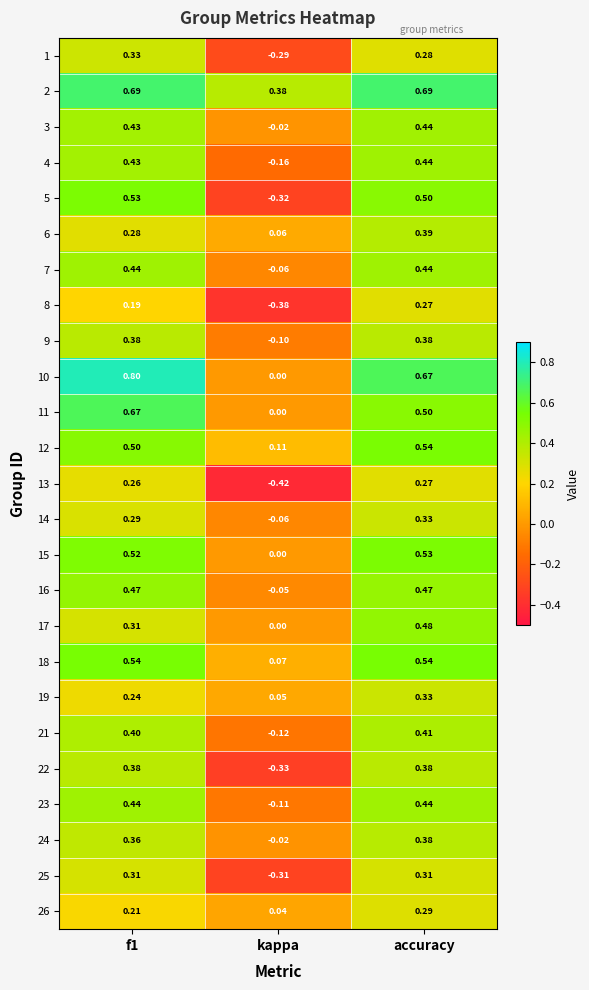

At which category is the sum across all series the highest?

accuracy